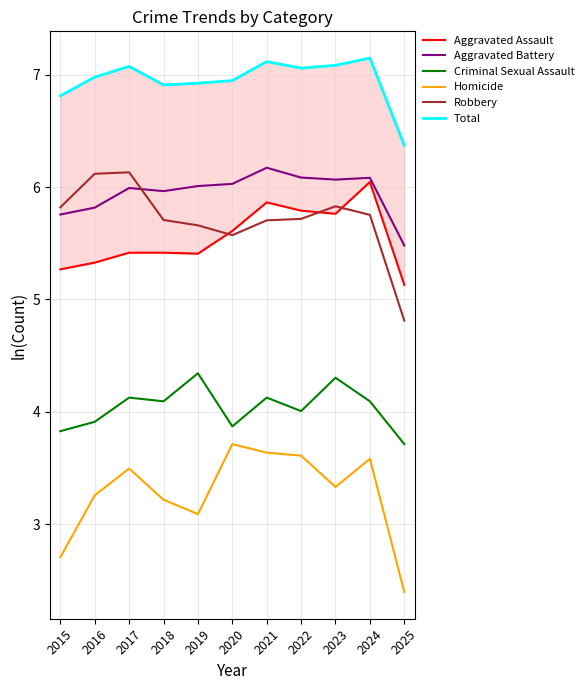

Reading right to left, extract all data points from this chart.

Aggravated Assault: 5.1	6.0	5.8	5.8	5.9	5.6	5.4	5.4	5.4	5.3	5.3
Aggravated Battery: 5.5	6.1	6.1	6.1	6.2	6.0	6.0	6.0	6.0	5.8	5.8
Criminal Sexual Assault: 3.7	4.1	4.3	4.0	4.1	3.9	4.3	4.1	4.1	3.9	3.8
Homicide: 2.4	3.6	3.3	3.6	3.6	3.7	3.1	3.2	3.5	3.3	2.7
Robbery: 4.8	5.8	5.8	5.7	5.7	5.6	5.7	5.7	6.1	6.1	5.8
Total: 6.4	7.1	7.1	7.1	7.1	6.9	6.9	6.9	7.1	7.0	6.8